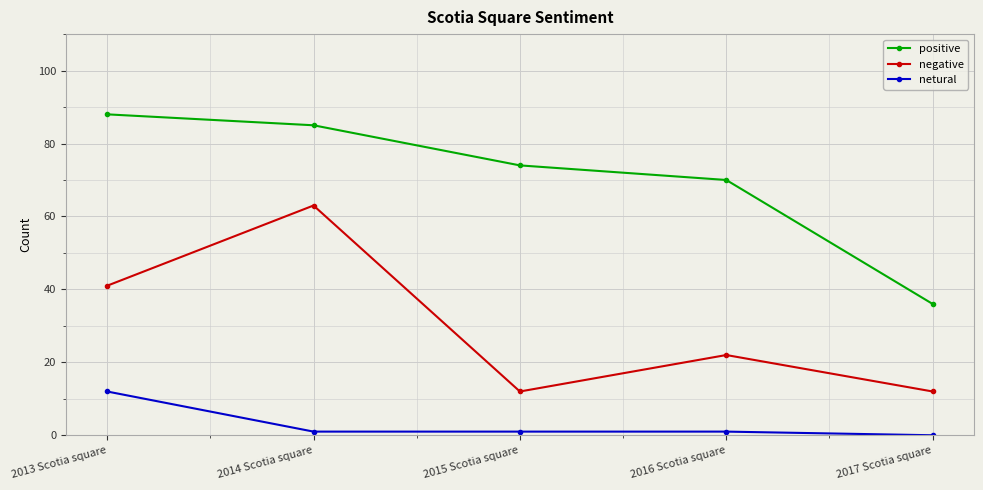

What is the lowest value of the negative series?

12